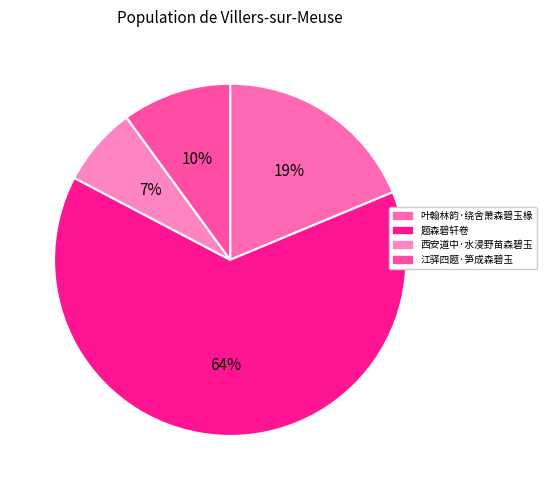

To the nearest percent, what is the average slice percentage?

25%